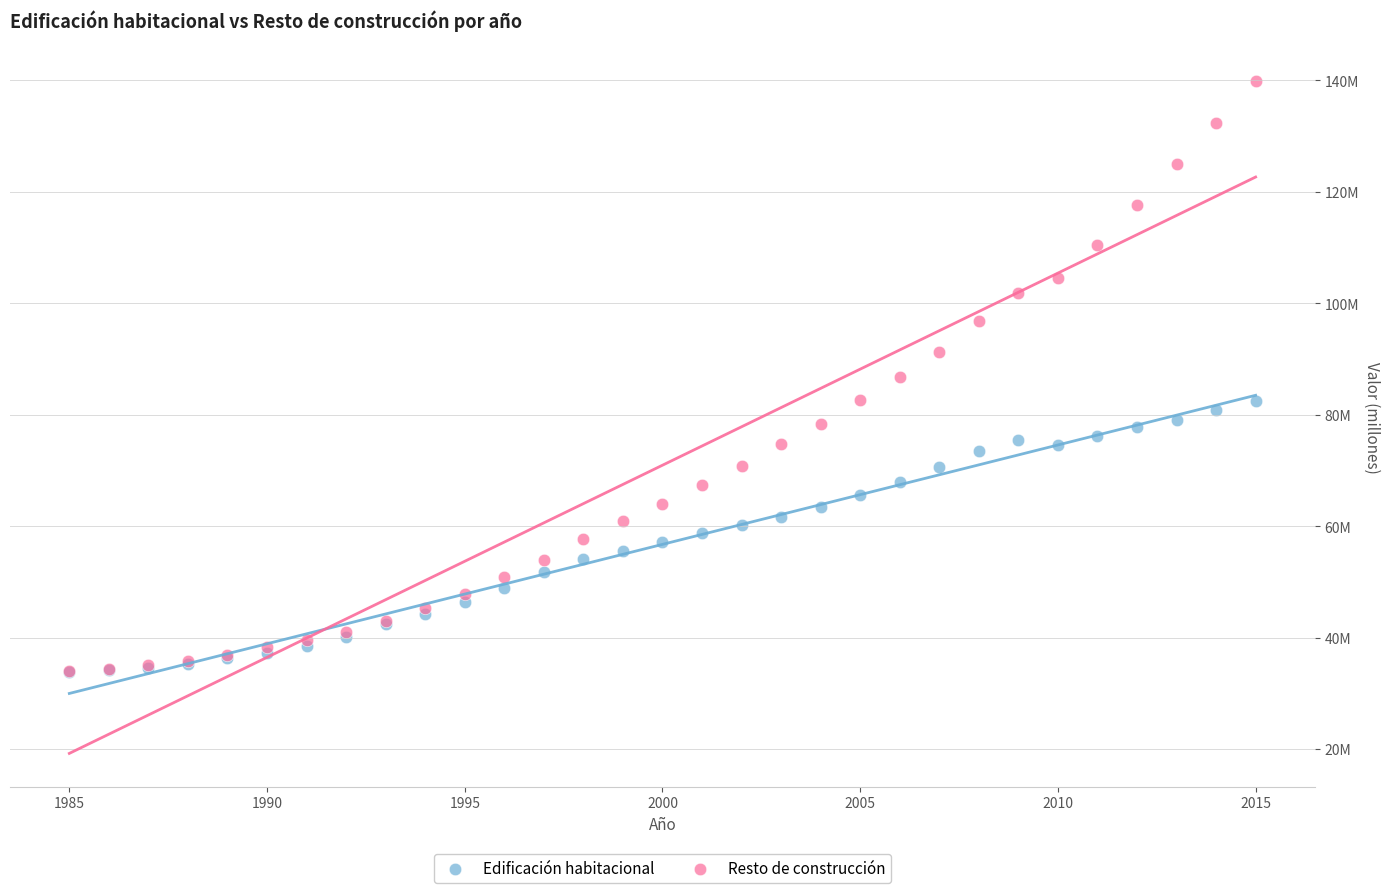

What are all the series names shown in the legend?

Edificación habitacional, Resto de construcción